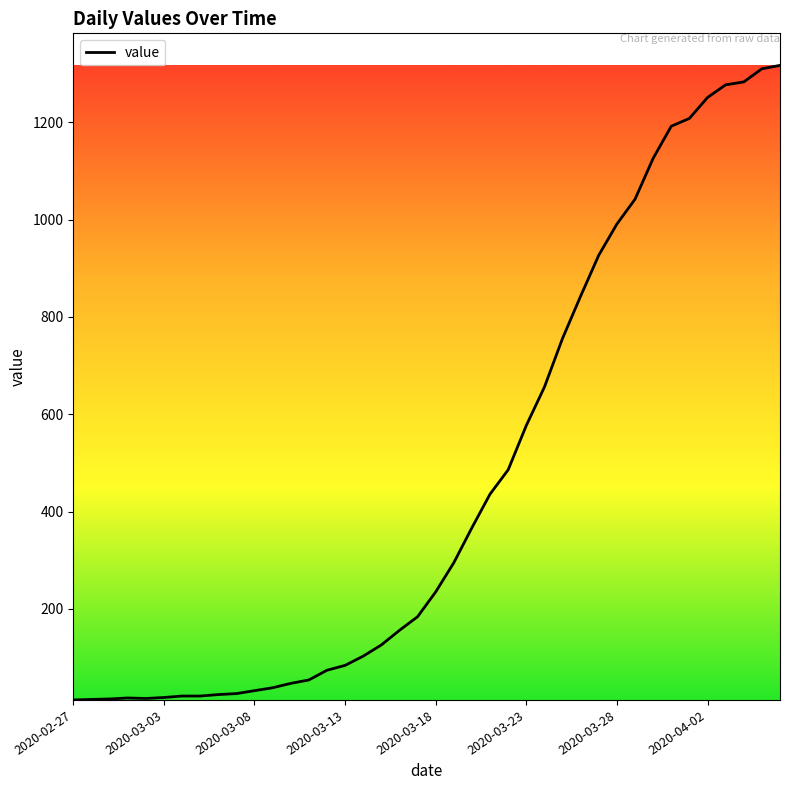

What is the maximum value shown in the chart?

1317